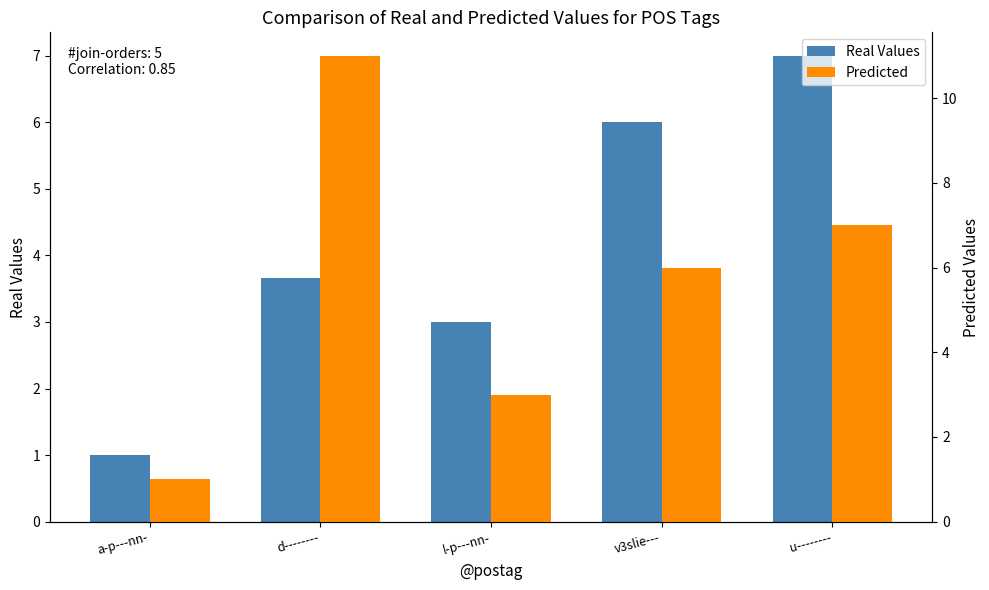

Rank the categories by Real Values value from lowest to highest.

a-p---nn-, l-p---nn-, d--------, v3slie---, u--------